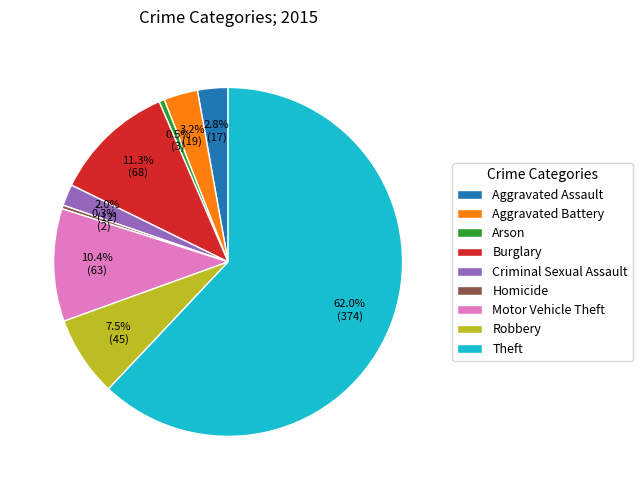

Count the number of slices in the pie.

9